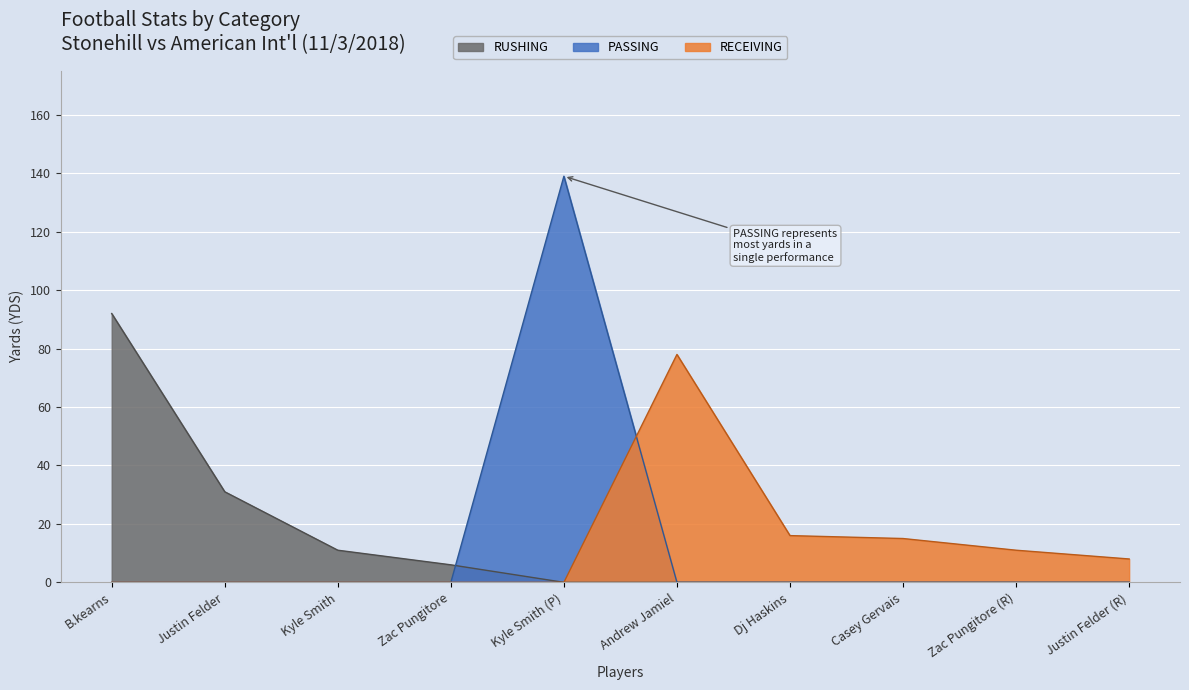

Which series has the widest spread of values?

PASSING